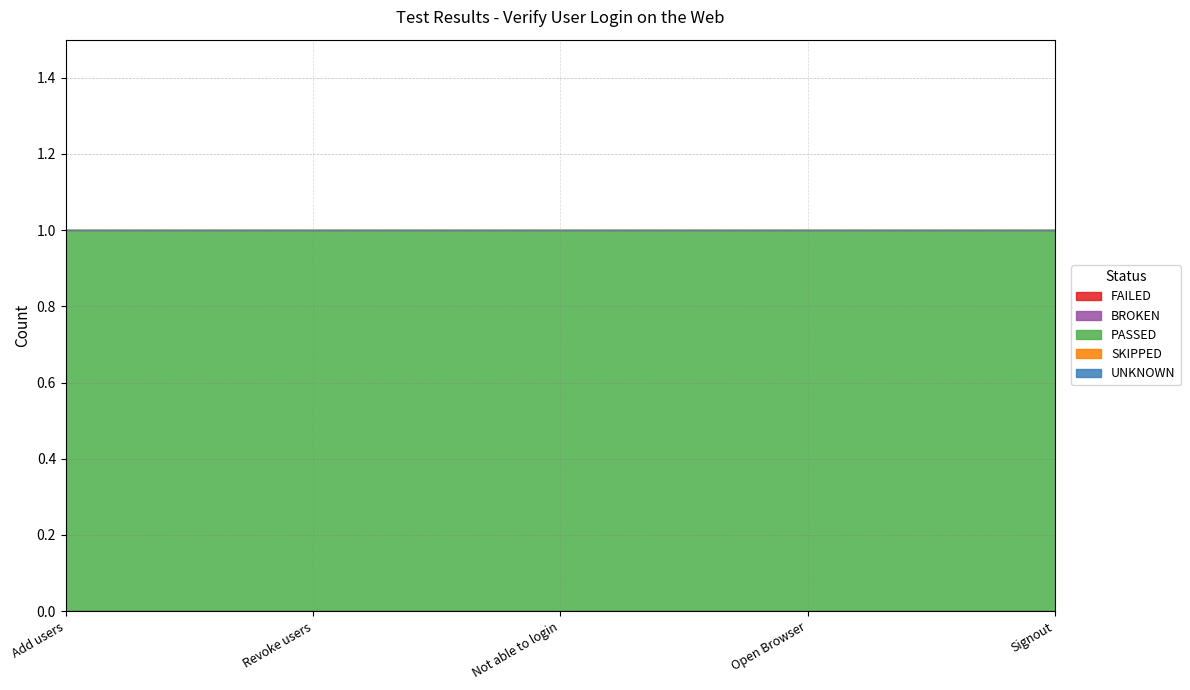

True or false: FAILED and SKIPPED intersect in this chart.

False